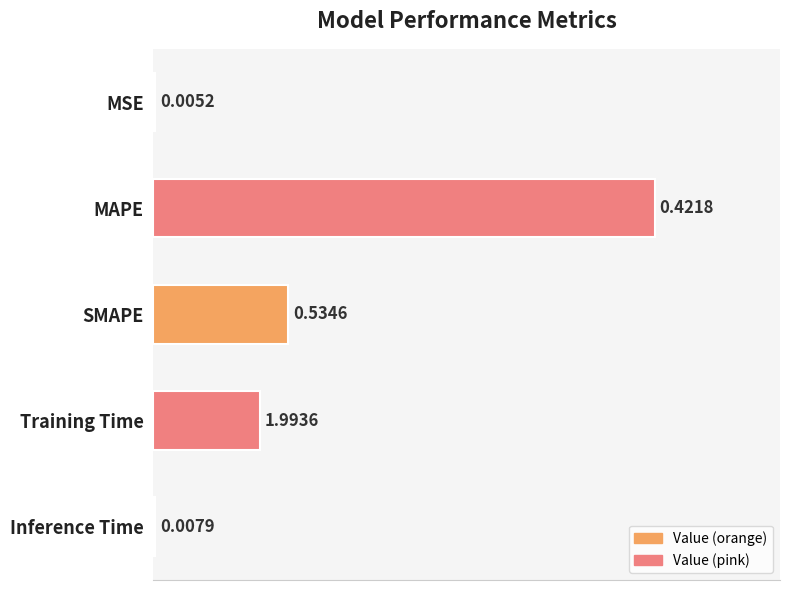

Between MAPE and Training Time, which is larger?

MAPE